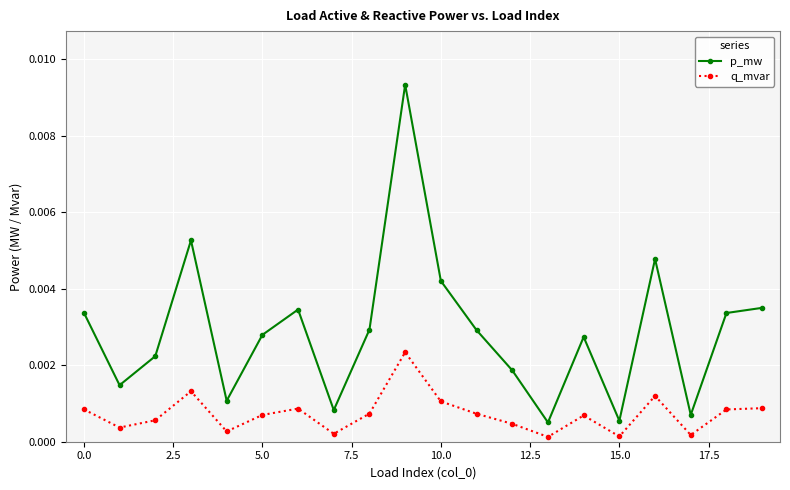

Count the number of categories in the chart.

20